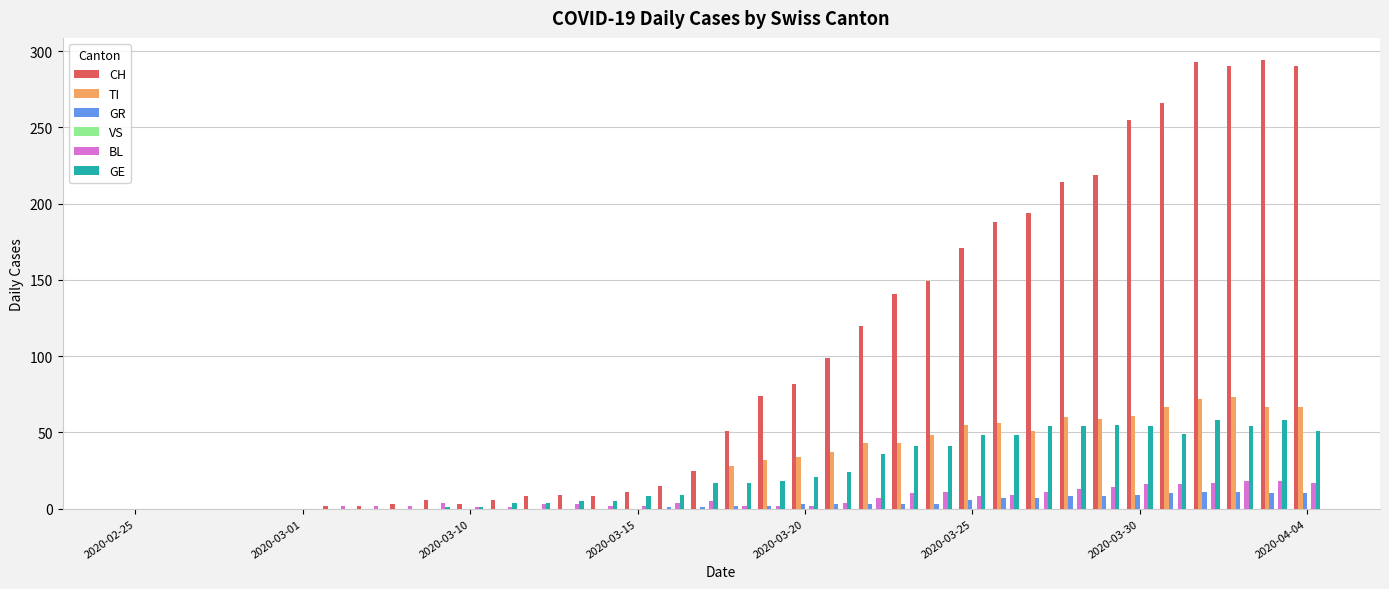

What is the sum of all GR values?

118